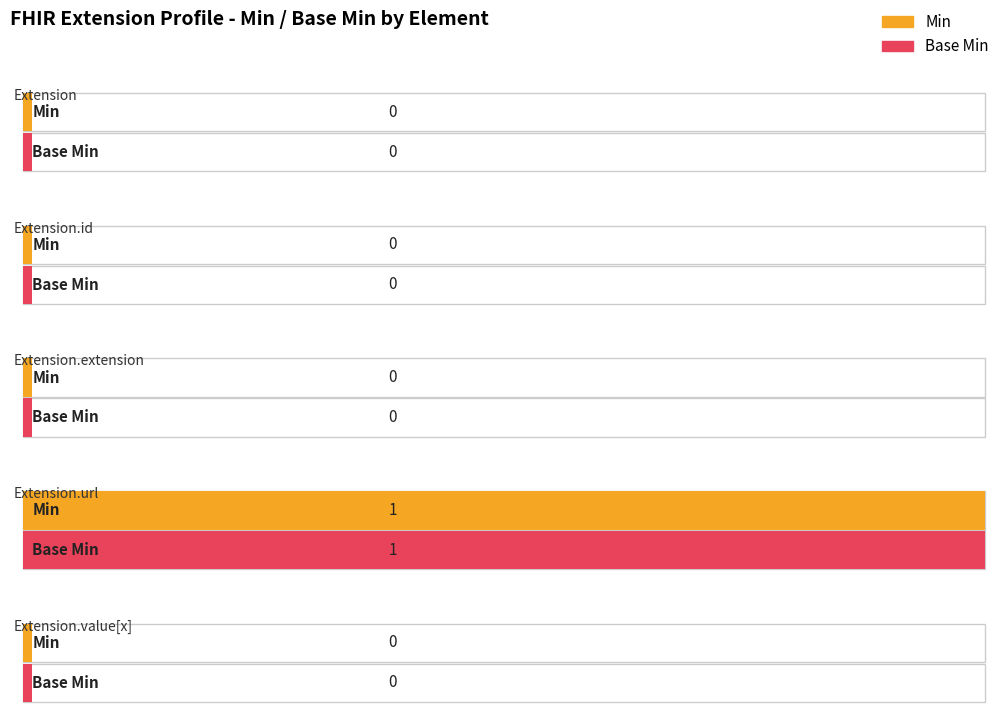

Is the value of Min at Extension.extension greater than the value of Base Min at Extension?

No